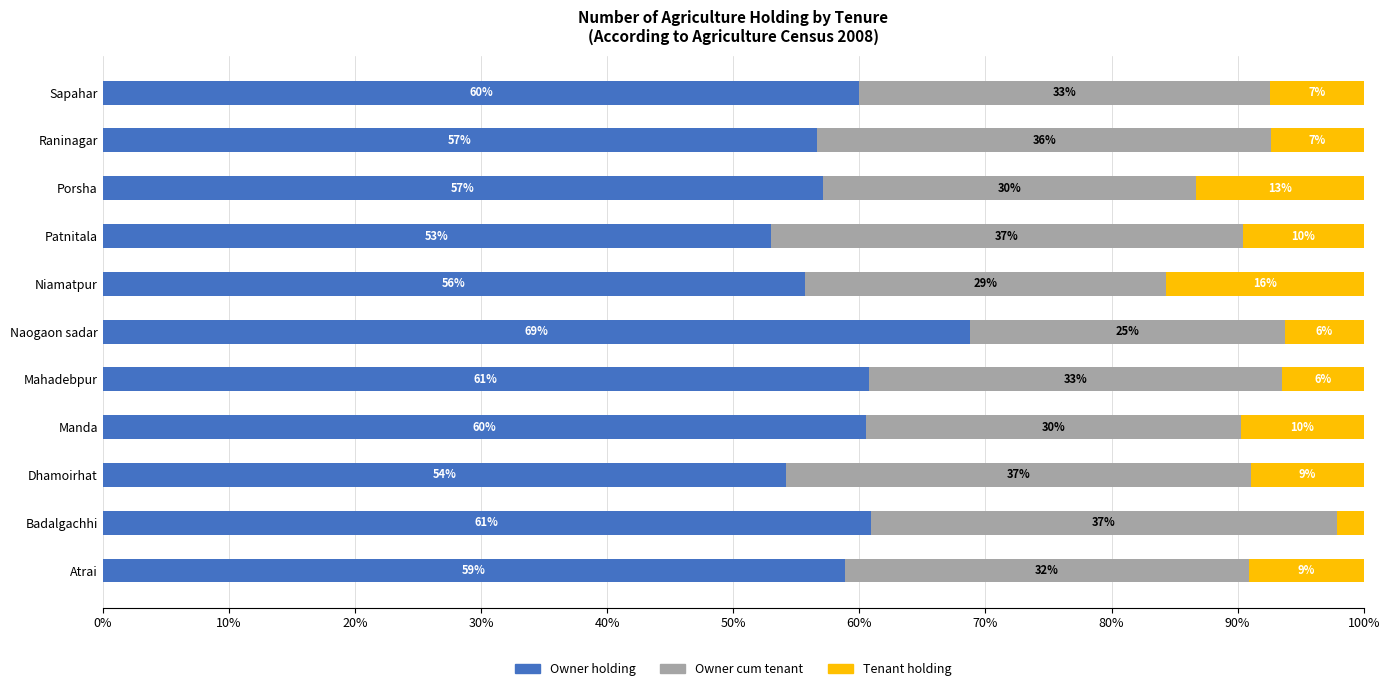

What is the average value of the Owner holding series?

58.8